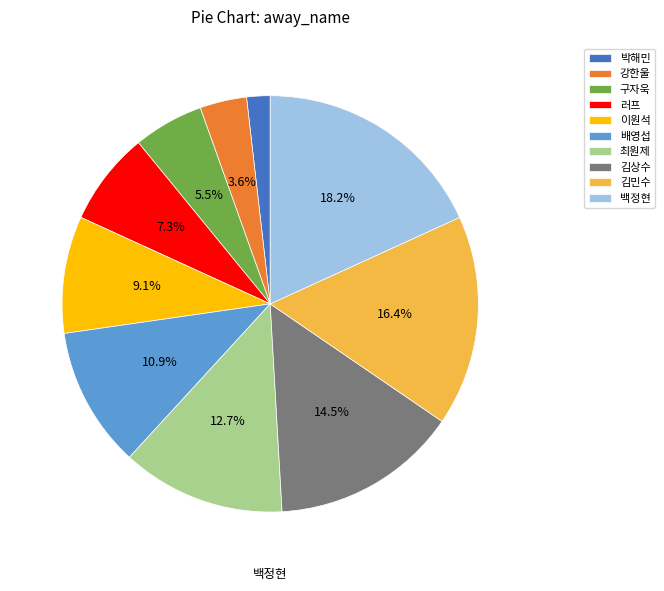

Is it true that 구자욱 is 5% of the pie?

True